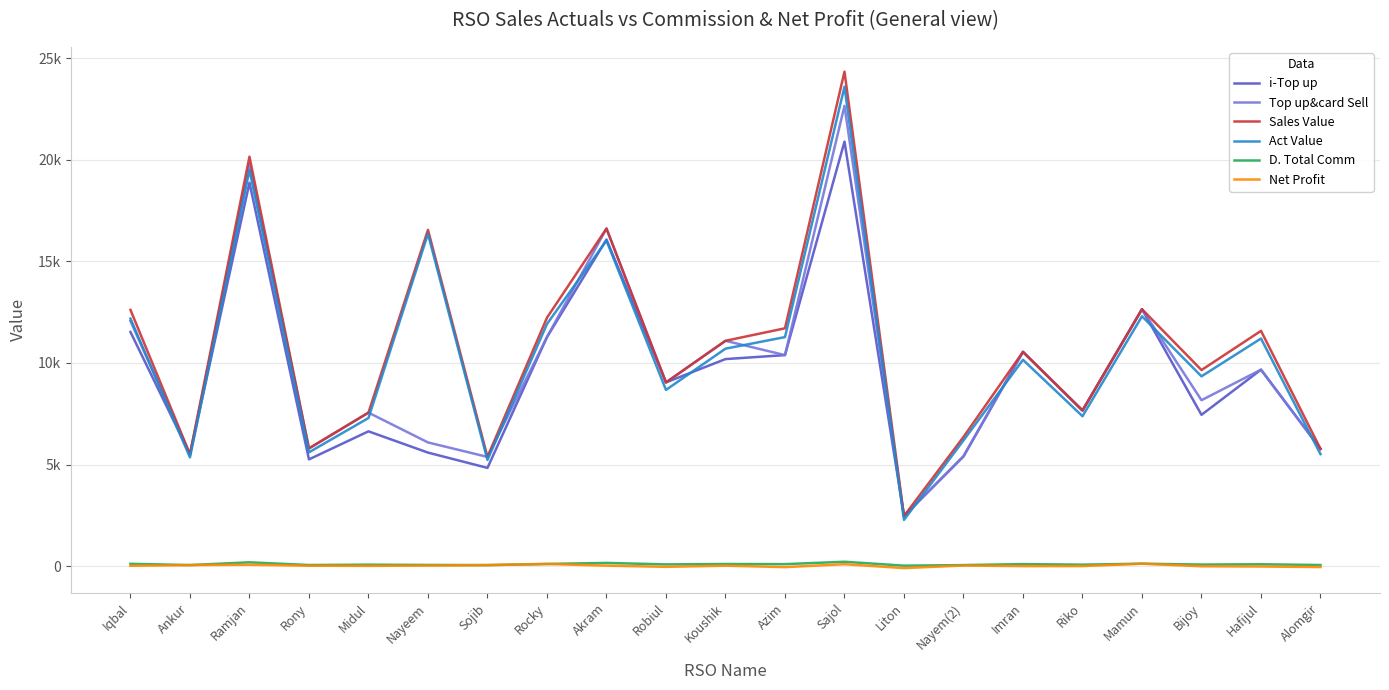

In Sales Value, how many points are higher than both neighbors (excluding endpoints)?

7